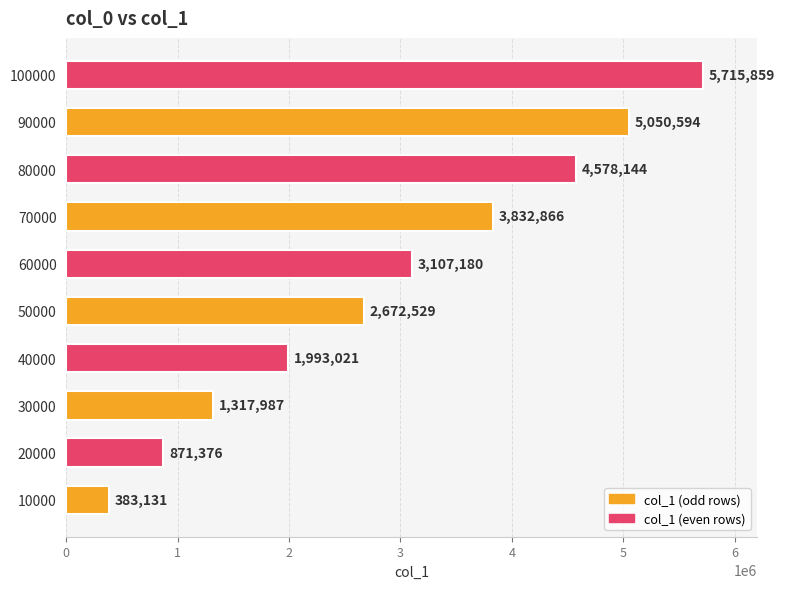

Where is the data nearest to the value 3049495?

60000